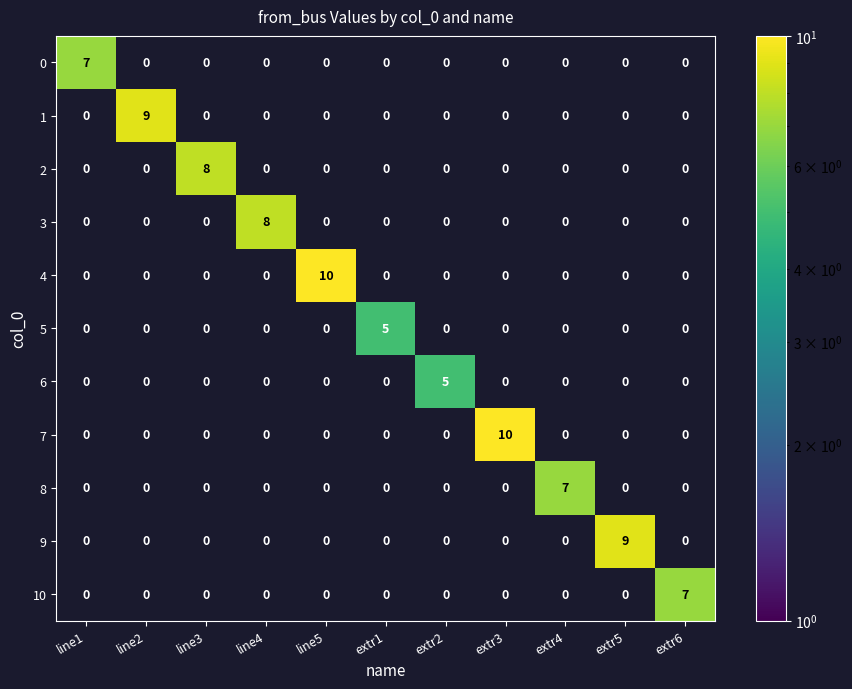

What is the maximum value shown in the chart?

10